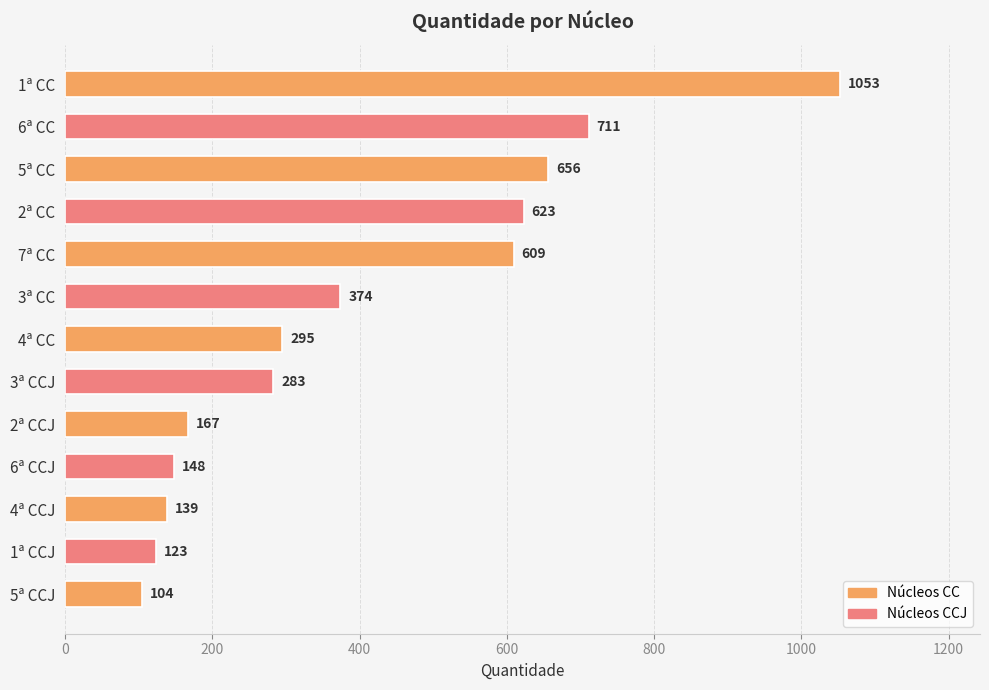

At which label is the value closest to 578?

7ª CC